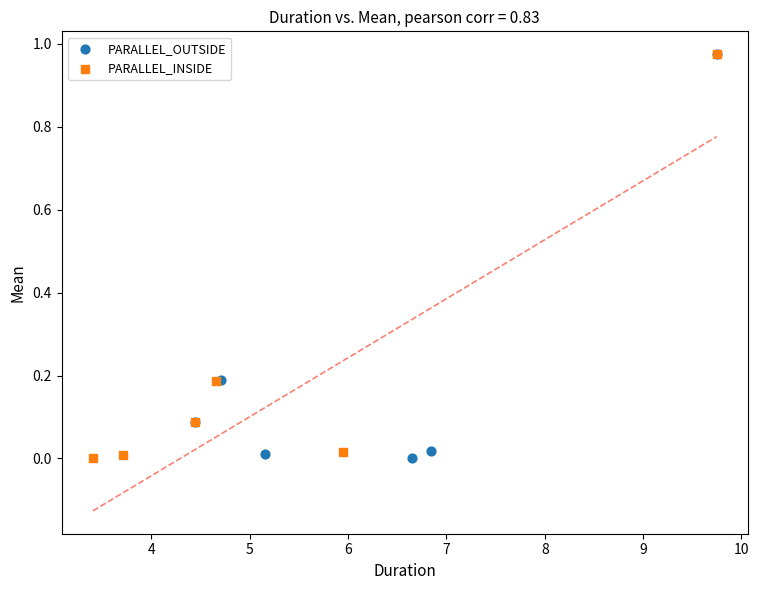

Which series has the widest spread of Y values?

PARALLEL_INSIDE